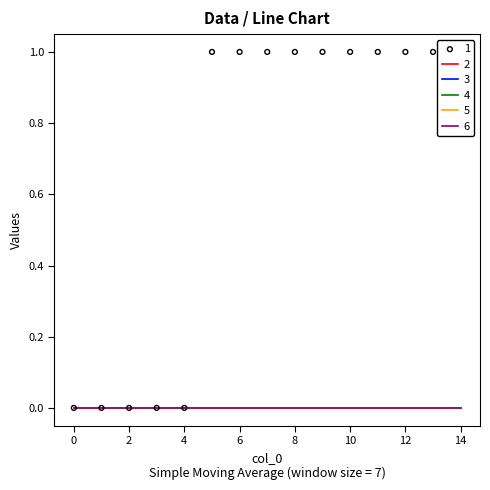

Which series reaches the minimum Y coordinate?

1